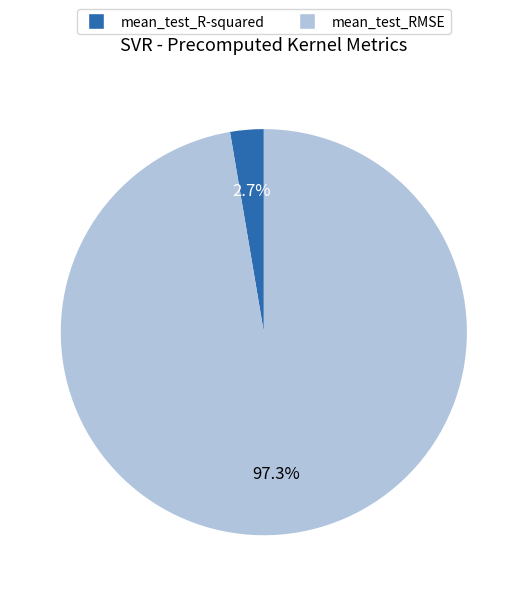

Count the number of slices in the pie.

2